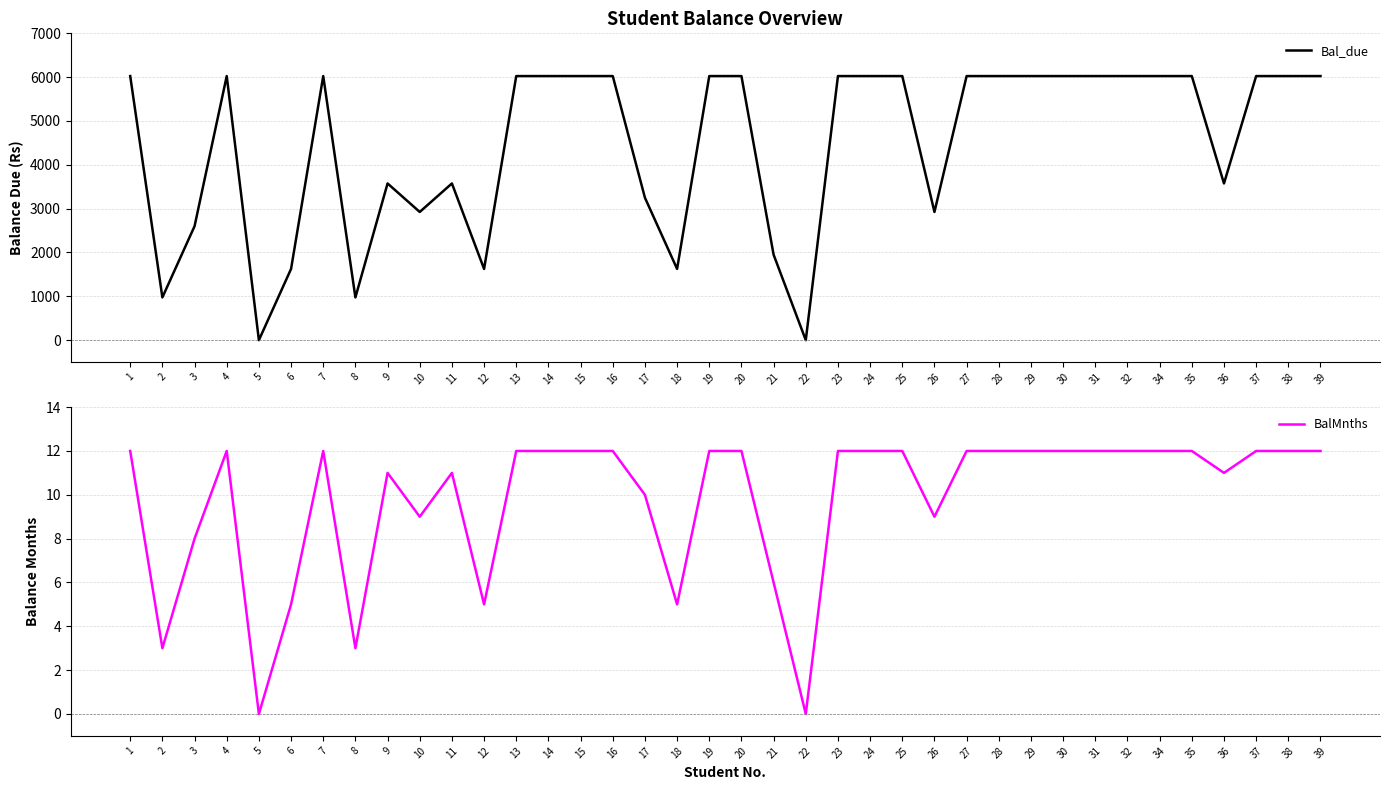

Reading left to right, extract all data points from this chart.

Bal_due: 1=6025	2=975	3=2600	4=6025	5=0	6=1625	7=6025	8=975	9=3575	10=2925	11=3575	12=1625	13=6025	14=6025	15=6025	16=6025	17=3250	18=1625	19=6025	20=6025	21=1950	22=0	23=6025	24=6025	25=6025	26=2925	27=6025	28=6025	29=6025	30=6025	31=6025	32=6025	34=6025	35=6025	36=3575	37=6025	38=6025	39=6025
BalMnths: 1=12	2=3	3=8	4=12	5=0	6=5	7=12	8=3	9=11	10=9	11=11	12=5	13=12	14=12	15=12	16=12	17=10	18=5	19=12	20=12	21=6	22=0	23=12	24=12	25=12	26=9	27=12	28=12	29=12	30=12	31=12	32=12	34=12	35=12	36=11	37=12	38=12	39=12